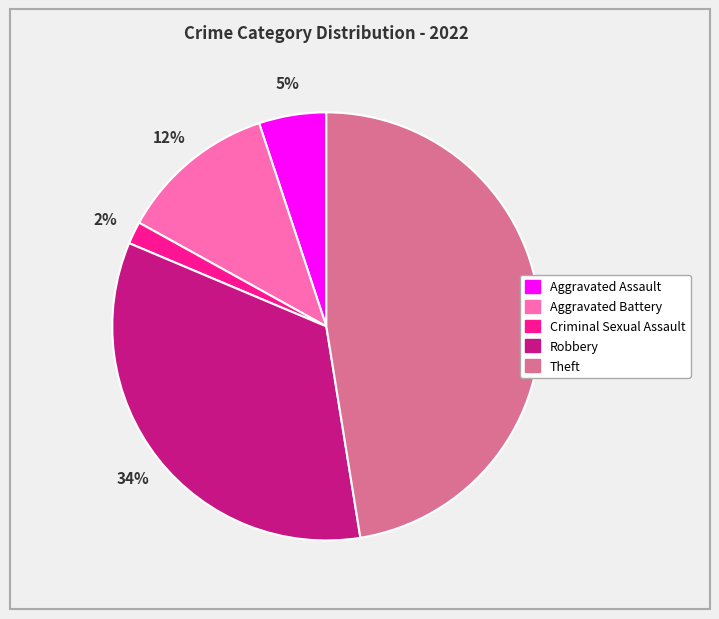

Combined, do Criminal Sexual Assault and Theft account for over 50%?

No